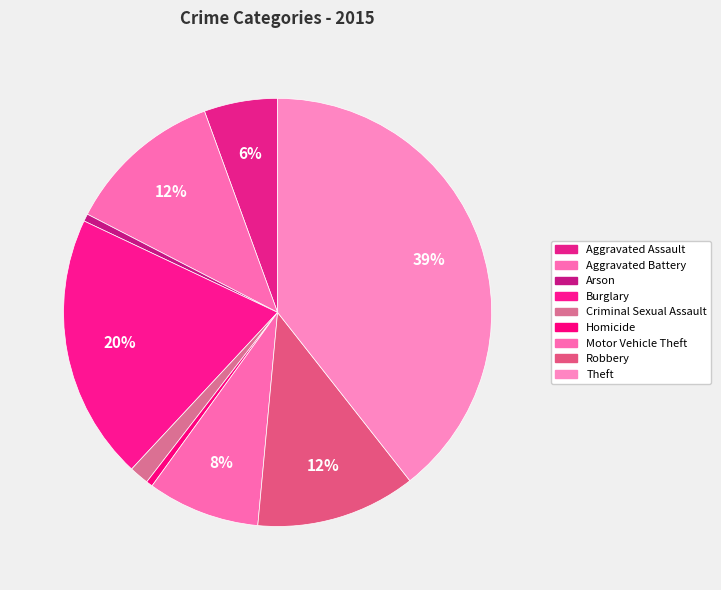

How many slices are in this pie chart?

9